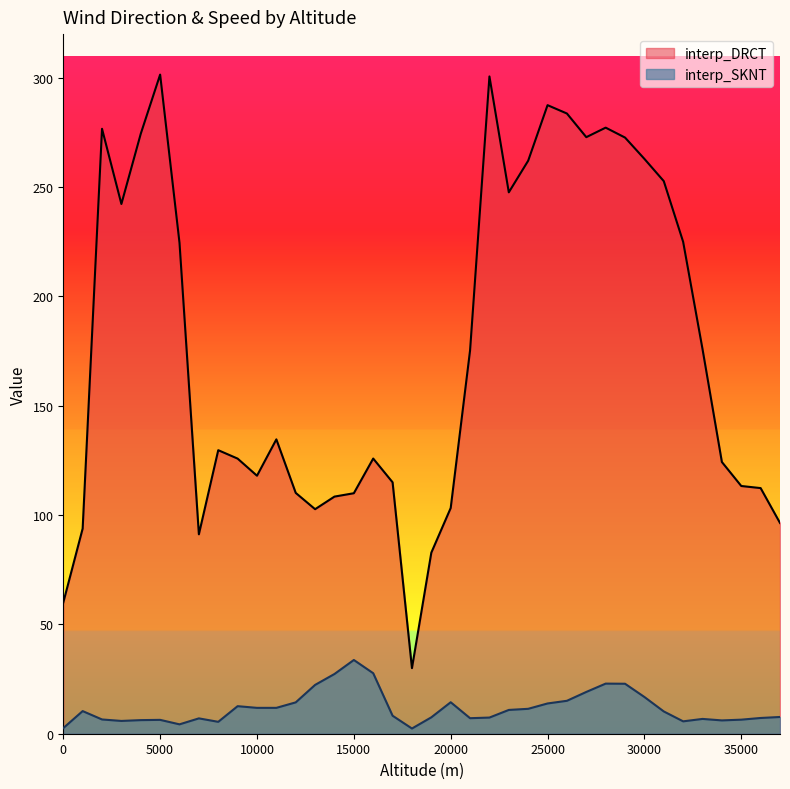

Which series has the largest total across all categories?

interp_DRCT